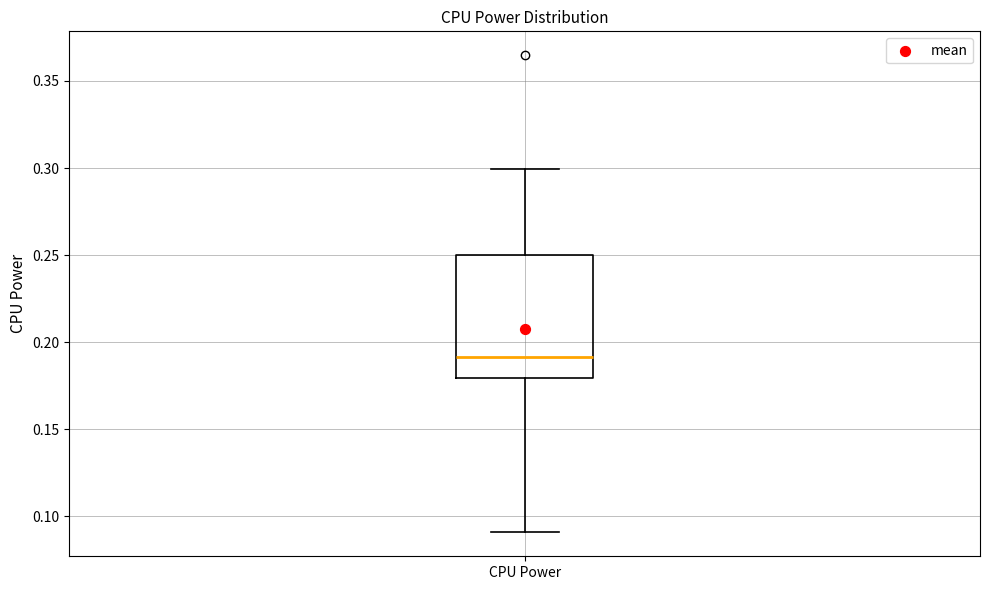

Read this box plot against the y-axis: the position of the median line, the range covered by the box, and the ends of both whiskers. The values are not printed on the chart, so give them approximately, as read against the axis.

median 0.19, box 0.18 to 0.25, whiskers 0.09 to 0.30